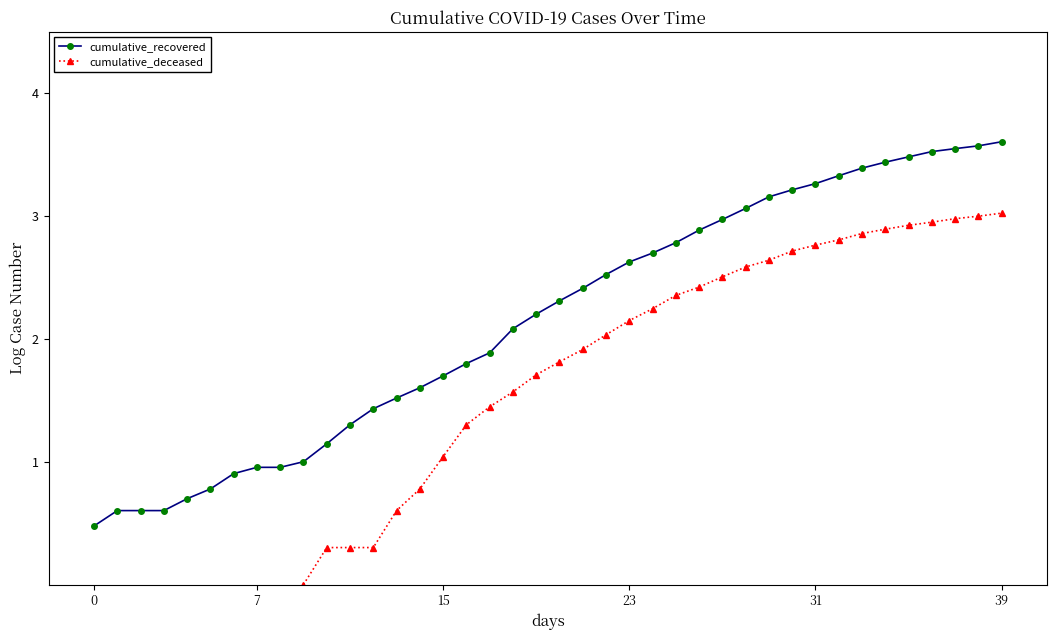

What is the label of the 22nd point from the right?

18